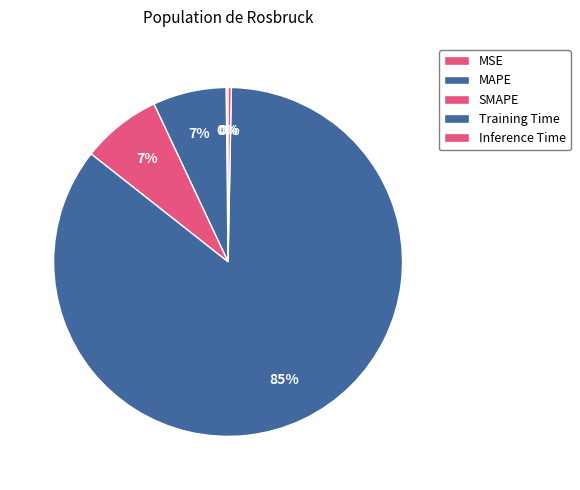

To the nearest percent, what is the average slice percentage?

20%